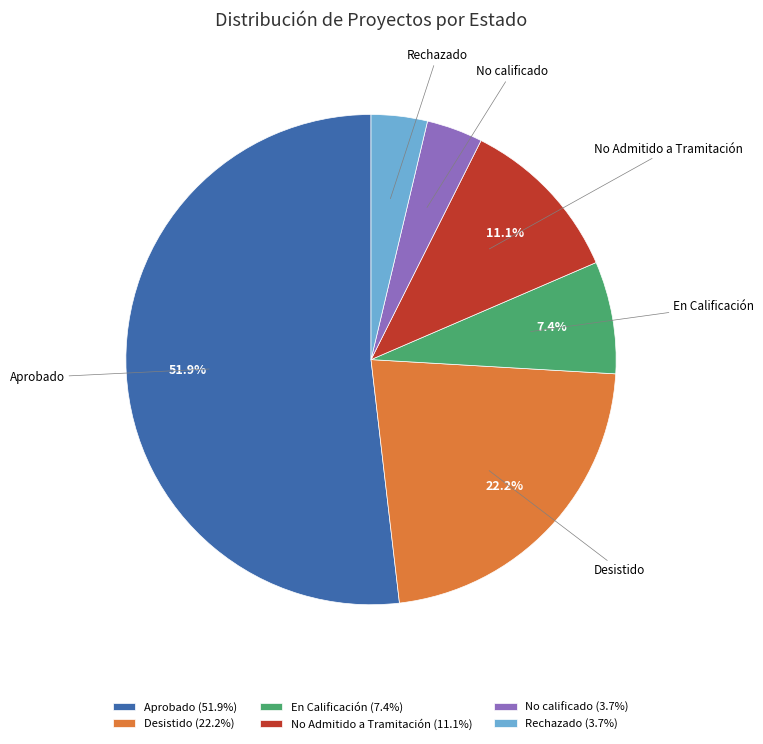

Do Rechazado and Desistido together represent more than half of the pie?

No